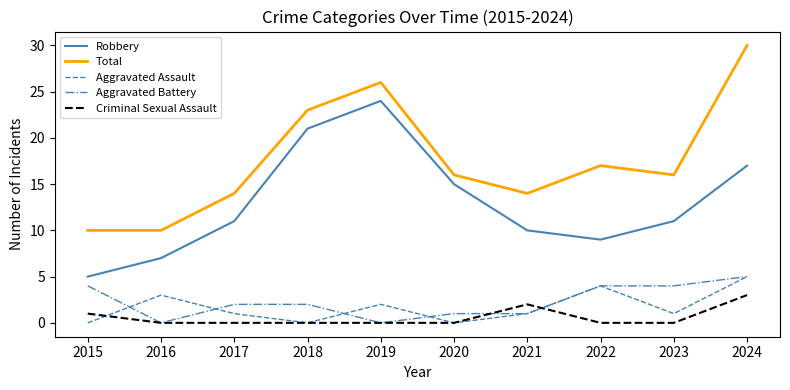

How many interior local peaks does the Robbery series have?

1